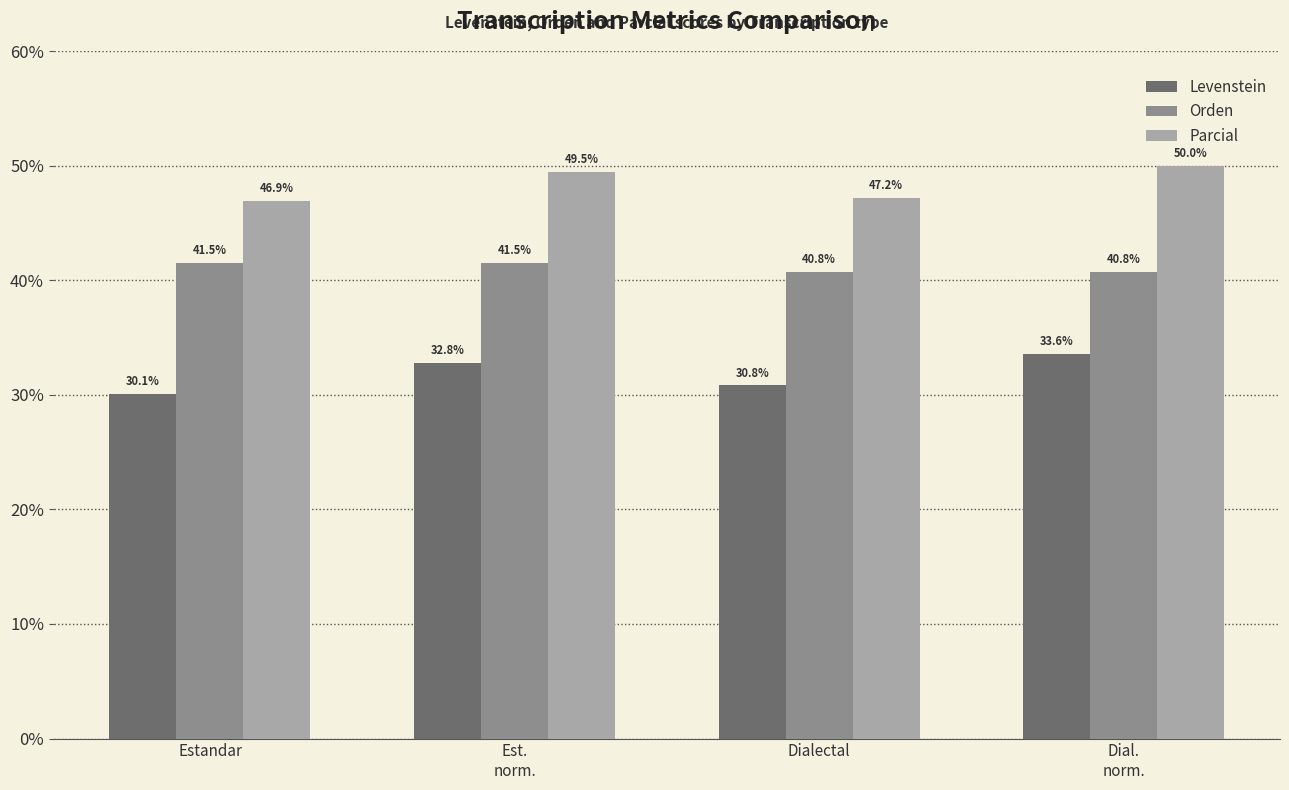

Reading left to right, extract all data points from this chart.

Levenstein: Estandar=30.1	Est.
norm.=32.8	Dialectal=30.8	Dial.
norm.=33.6
Orden: Estandar=41.5	Est.
norm.=41.5	Dialectal=40.8	Dial.
norm.=40.8
Parcial: Estandar=46.9	Est.
norm.=49.5	Dialectal=47.2	Dial.
norm.=50.0